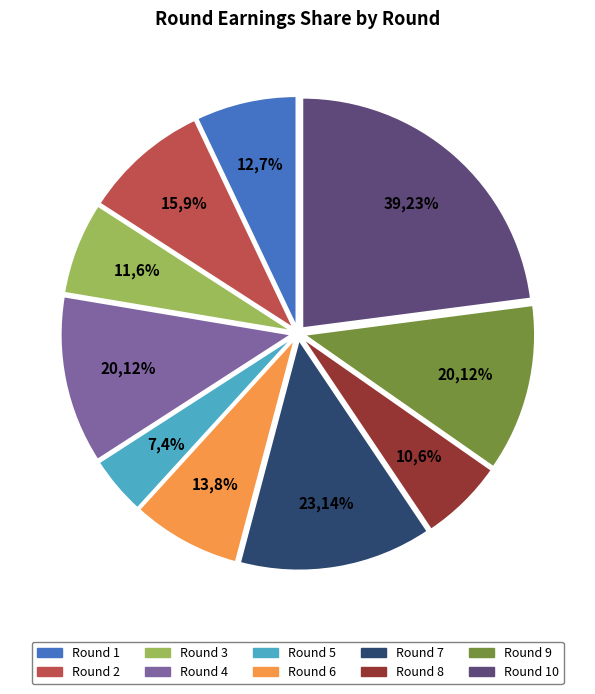

The Round 3 slice represents 6% of the pie. True or false?

True